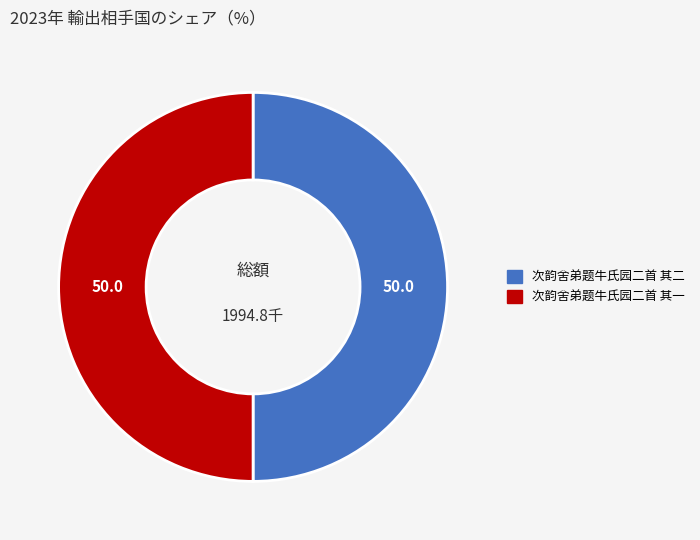

Approximately how many times larger is the value at 次韵舍弟题牛氏园二首 其一 compared to 次韵舍弟题牛氏园二首 其二?

1.0